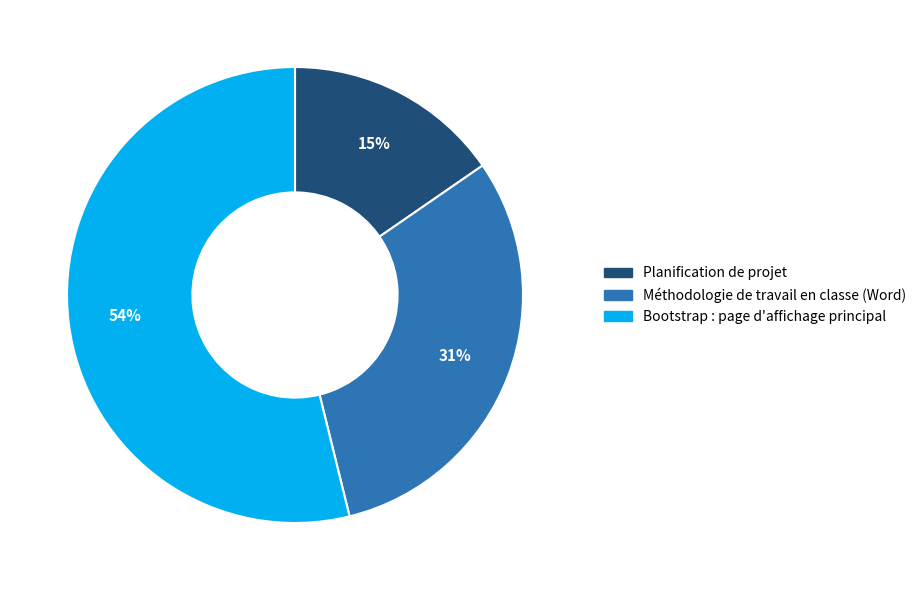

How many segments does this pie chart have?

3